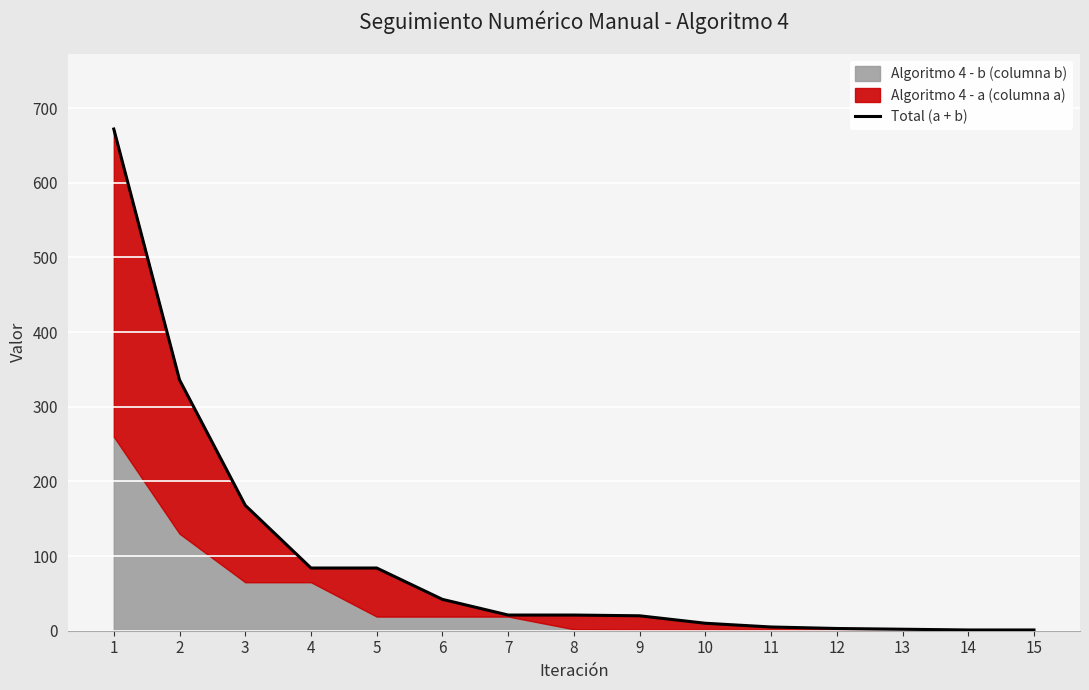

Reading left to right, what are all the values shown in this chart?

1=672	2=336	3=168	4=84	5=84	6=42	7=21	8=21	9=20	10=10	11=5	12=3	13=2	14=1	15=1